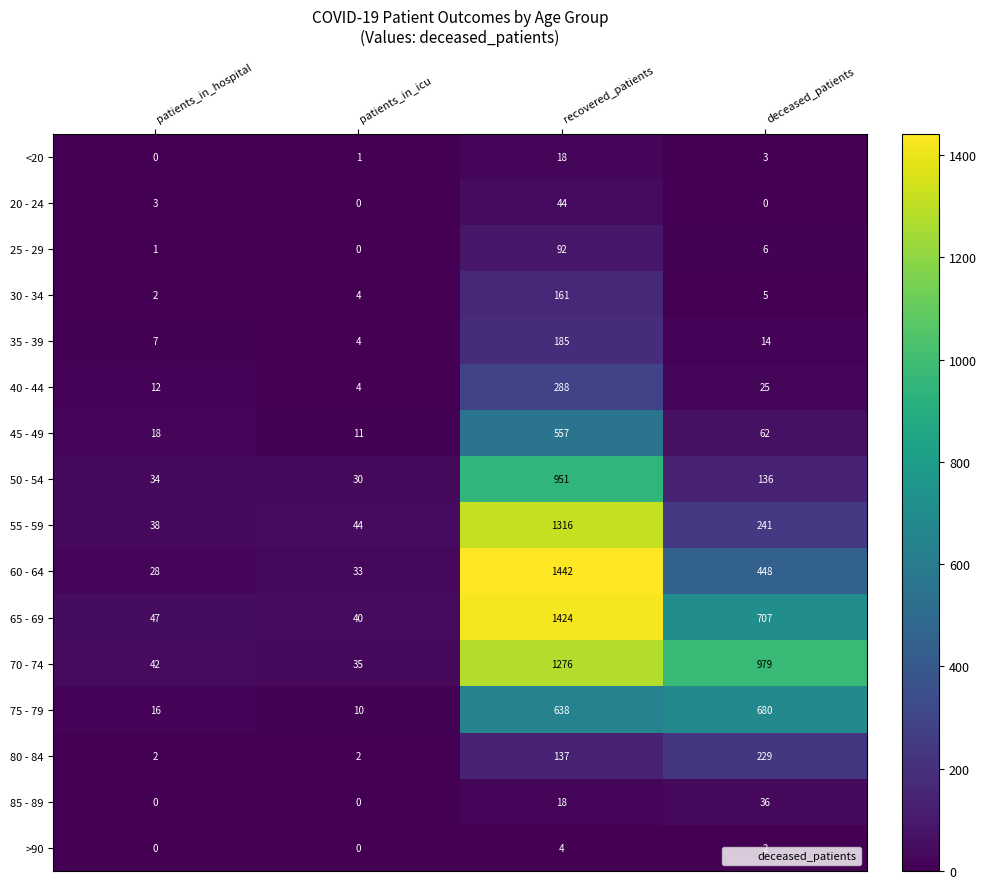

Which series has the widest spread of values?

60 - 64